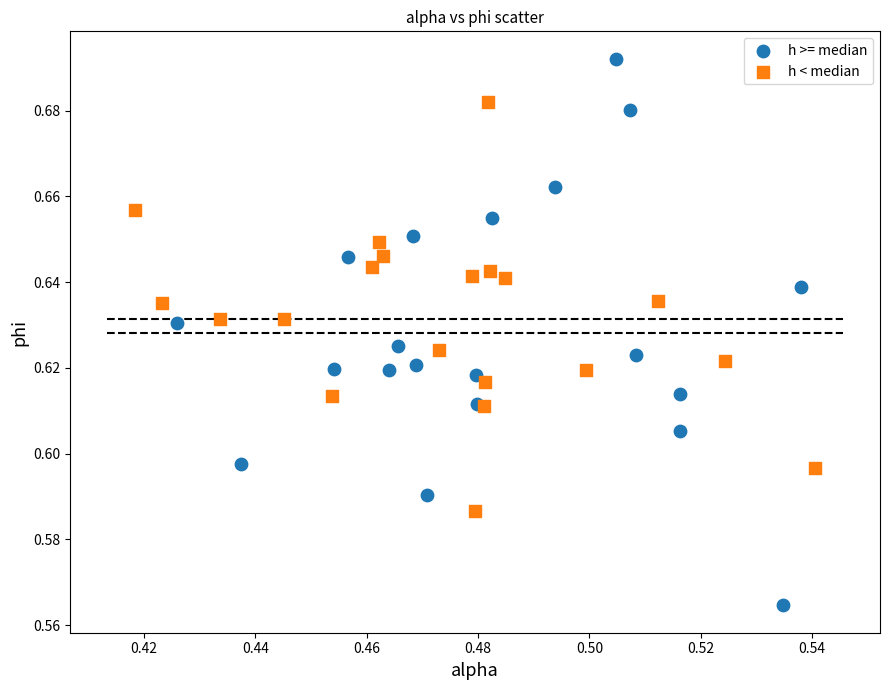

Which series contains the highest Y value?

h >= median